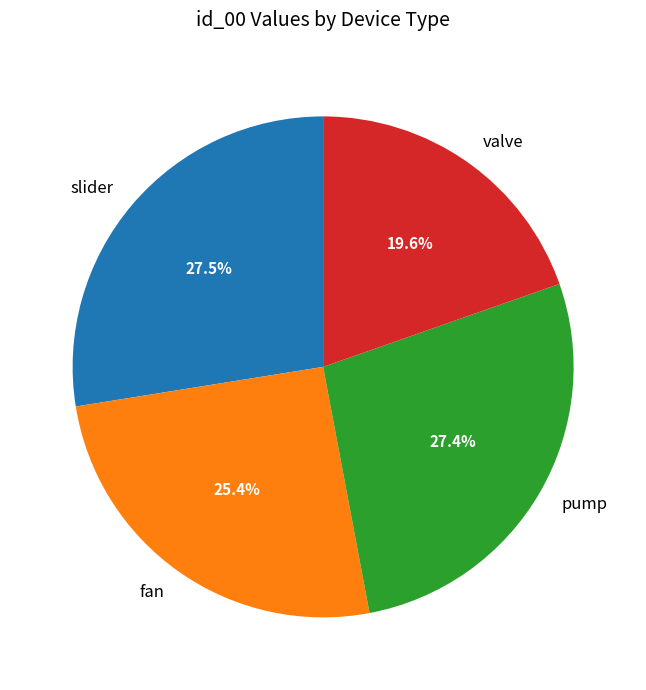

Is there a majority slice in this chart?

No